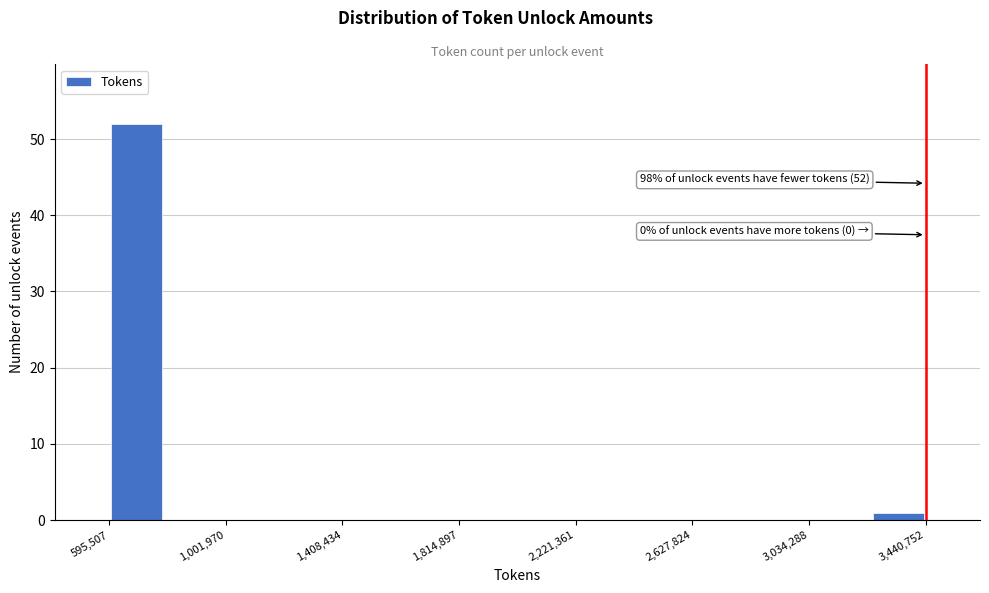

Around what value on the x-axis is the tallest bar? Give the approximate position of its centre, as read against the axis.

700000